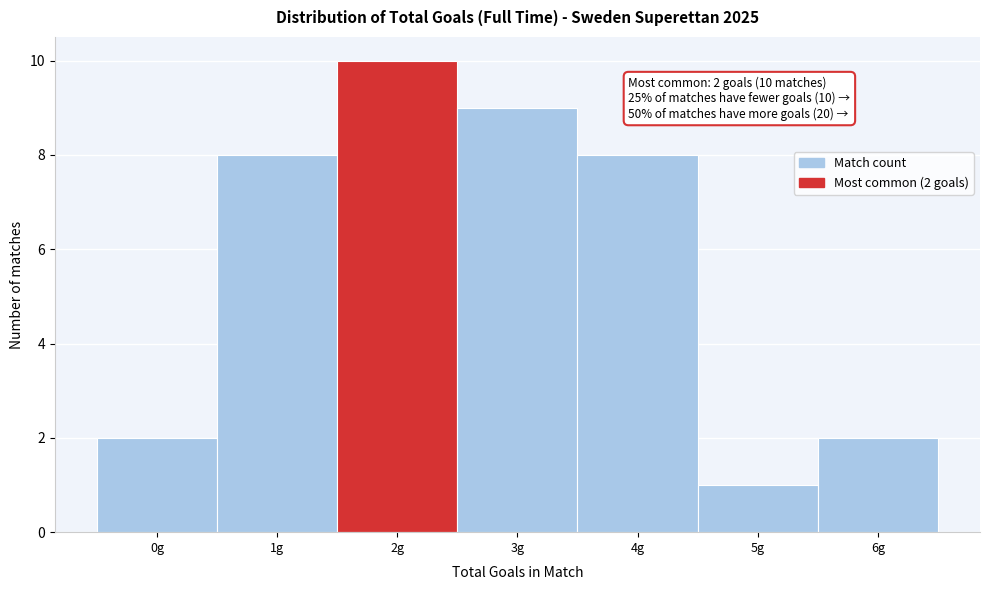

Which range on the x-axis has the tallest bar?

1.5 to 2.5